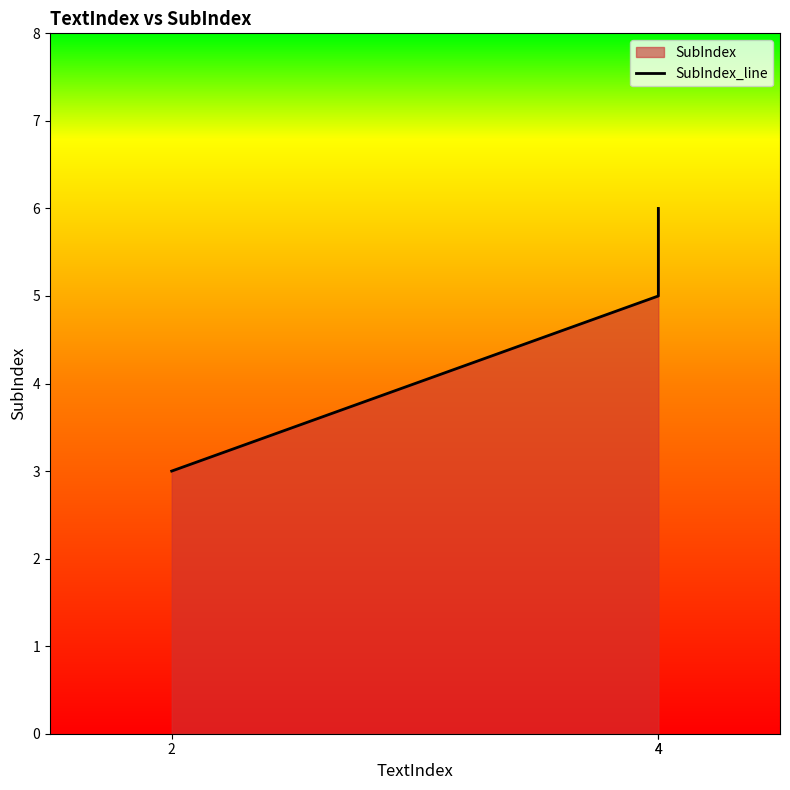

Count the number of values greater than 5.

1